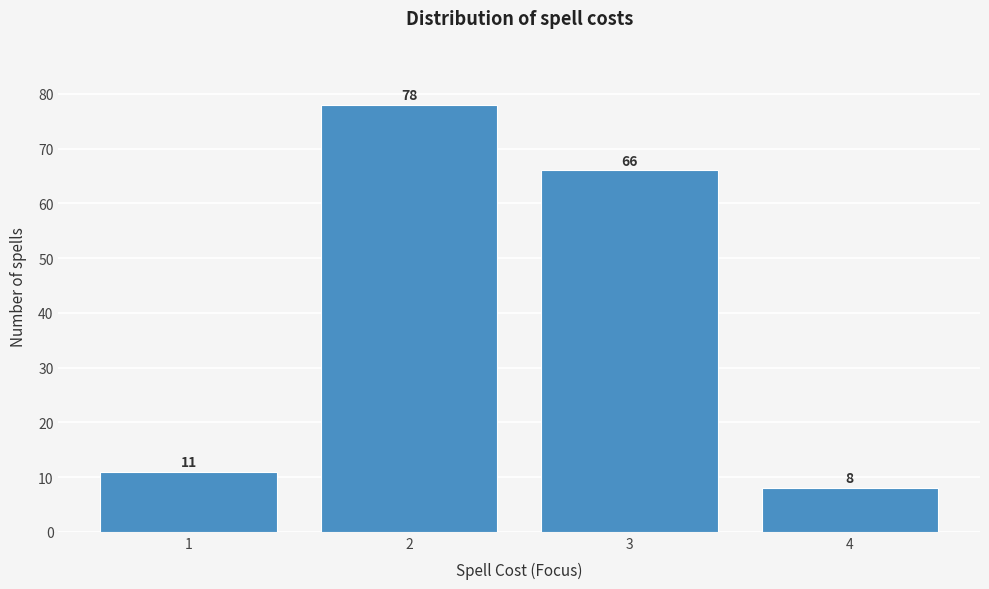

Reading right to left, list all the values displayed in this chart.

4=8	3=66	2=78	1=11